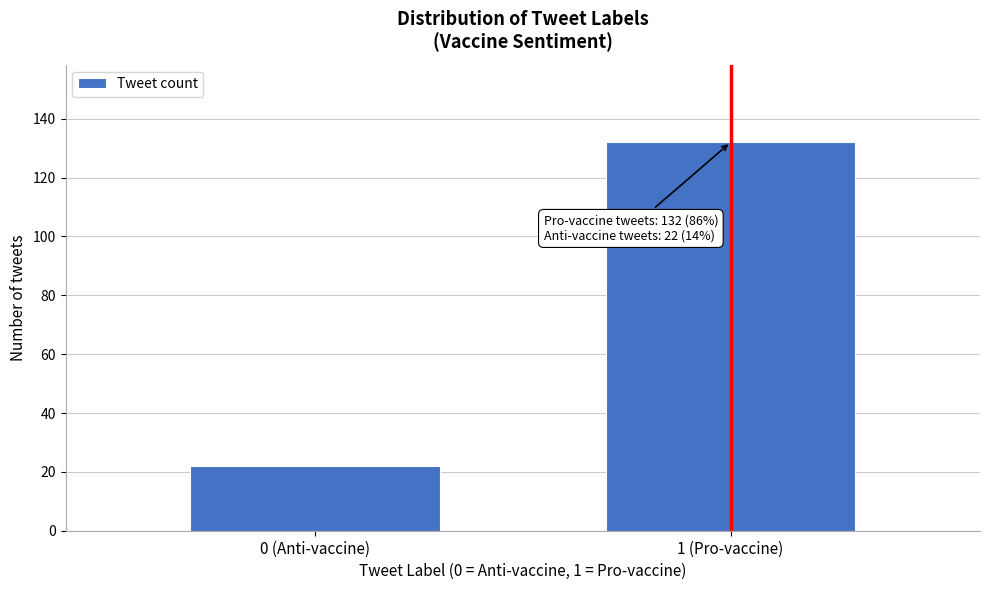

Reading left to right, extract all data points from this chart.

0 (Anti-vaccine)=22	1 (Pro-vaccine)=132